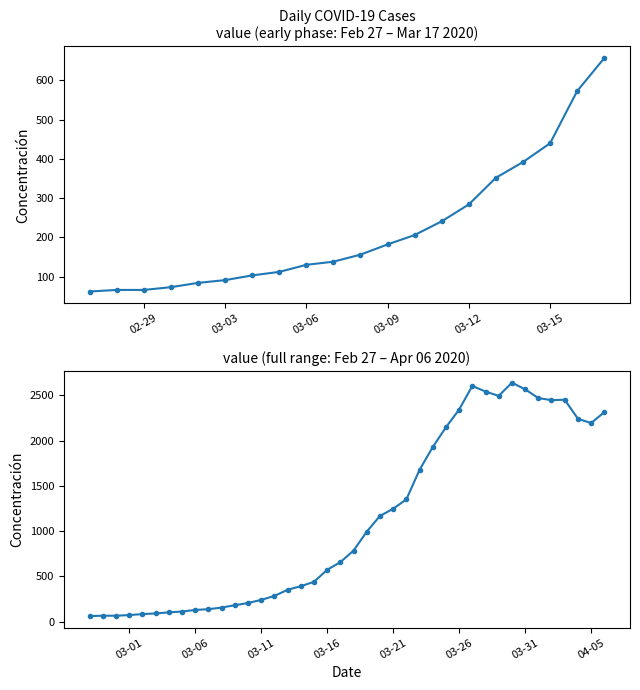

True or false: the data shows 752 at 2020-04-02.

False